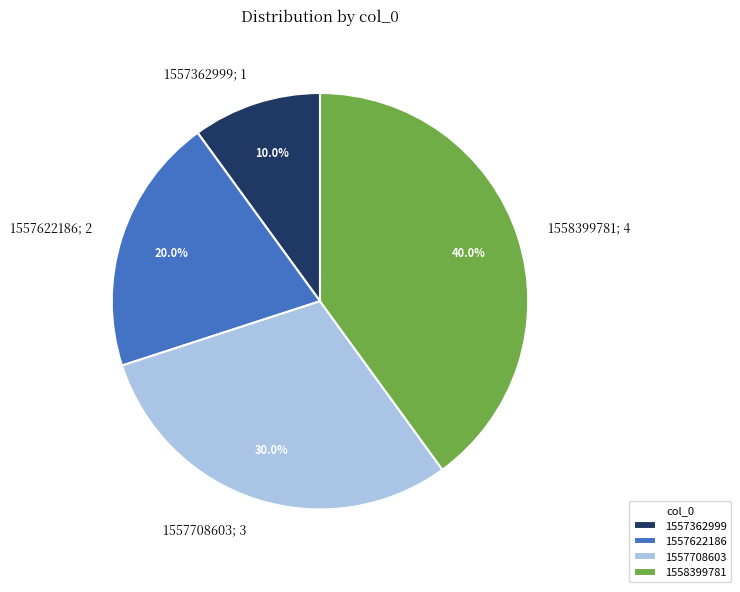

What is the ratio of the value at 1558399781; 4 to the value at 1557362999; 1?

4.0